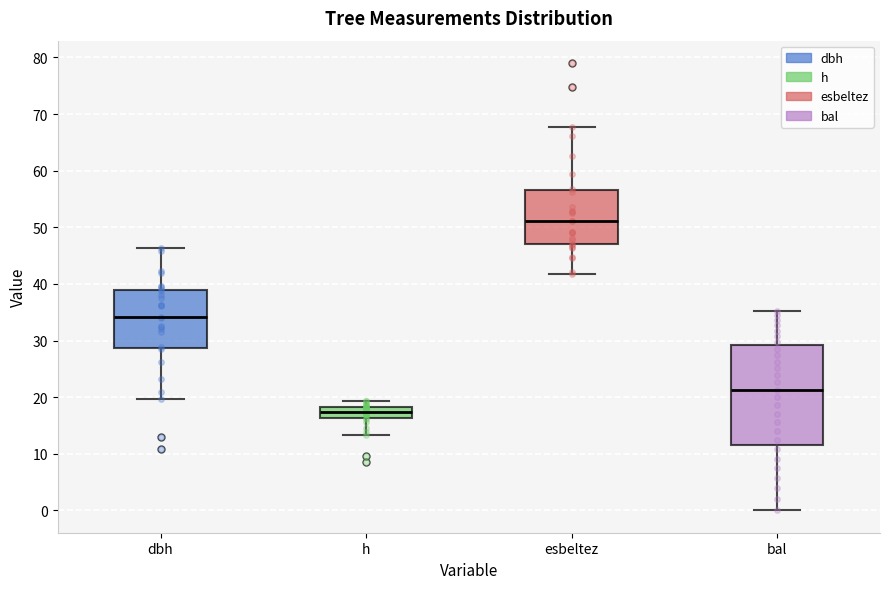

Reading left to right, read every box against the y-axis: the position of its median line, the range the box covers, and the ends of its whiskers. The values are not printed on the chart, so give them approximately, as read against the axis.

dbh: median 34, box 29 to 39, whiskers 20 to 46
h: median 17, box 16 to 18, whiskers 13 to 19
esbeltez: median 51, box 47 to 57, whiskers 42 to 68
bal: median 21, box 12 to 29, whiskers 0 to 35